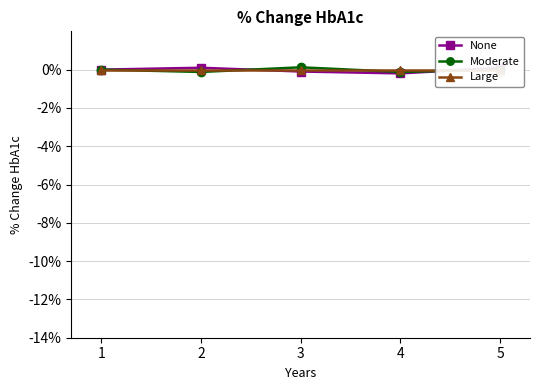

The None series shows -0.2 at 4. True or false?

True